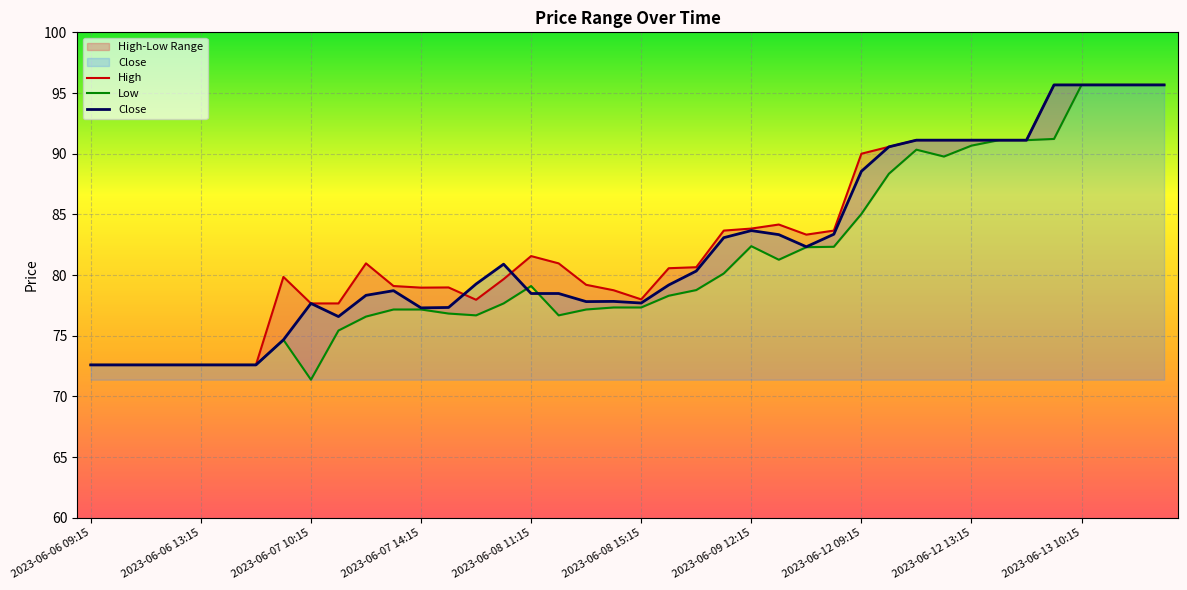

True or false: Close has a value of 27.6 at 2023-06-07 10:15.

False